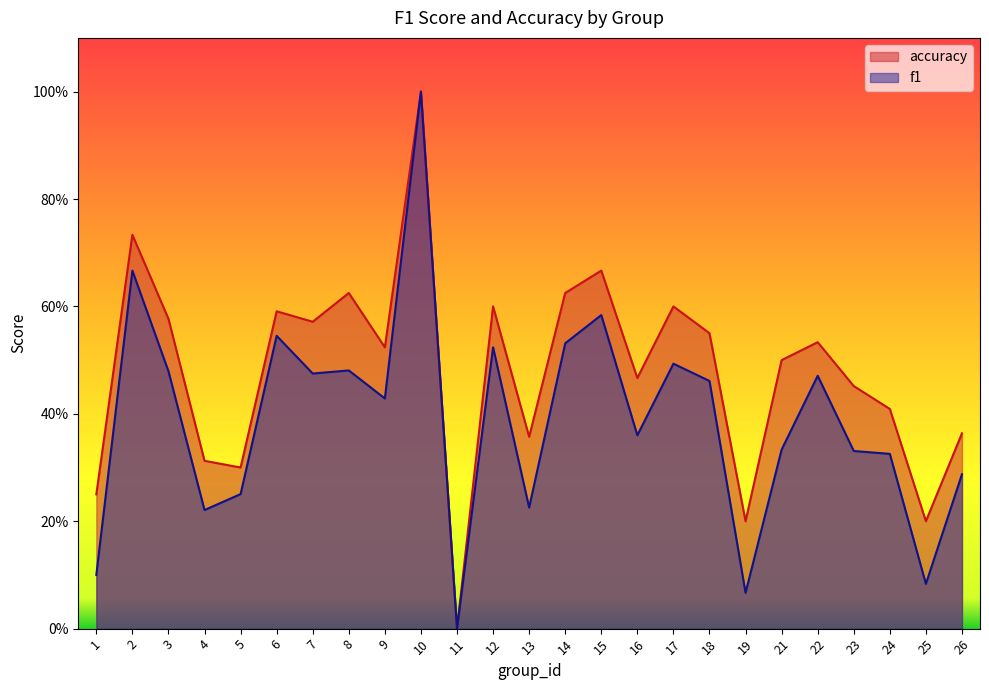

How many interior local valleys does the f1 series have?

8